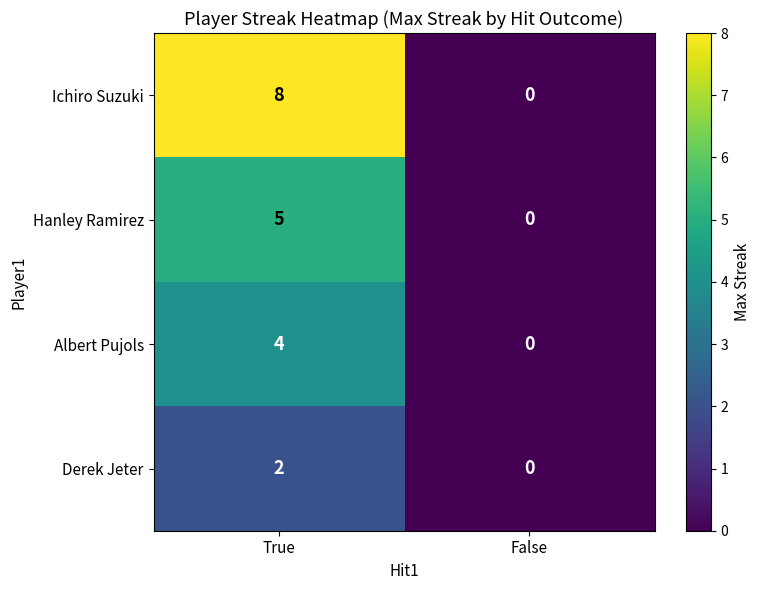

What is the spread (max minus min) of values at True?

6